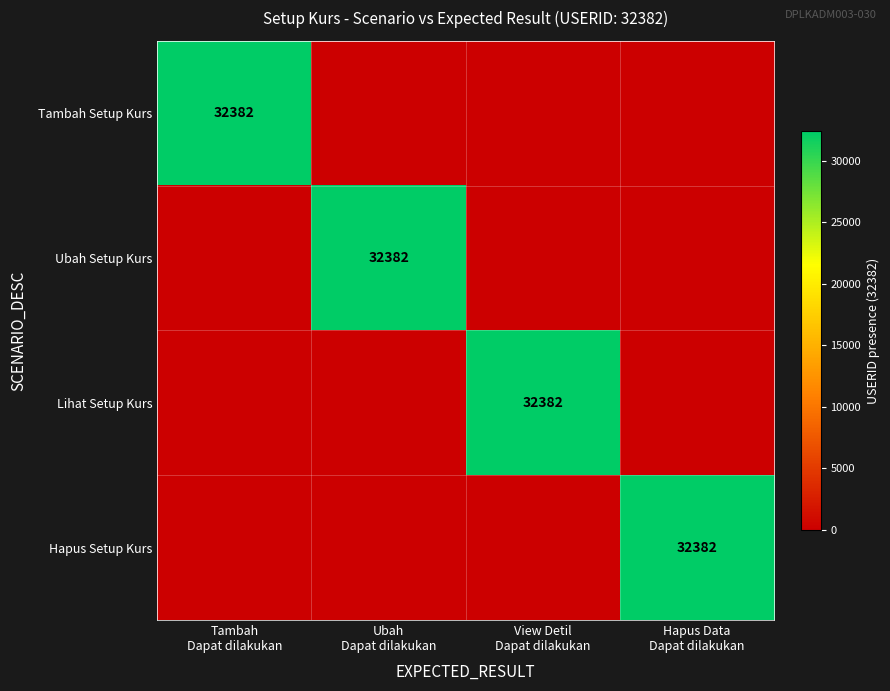

At which category does the chart reach its minimum across all series?

Ubah
Dapat dilakukan